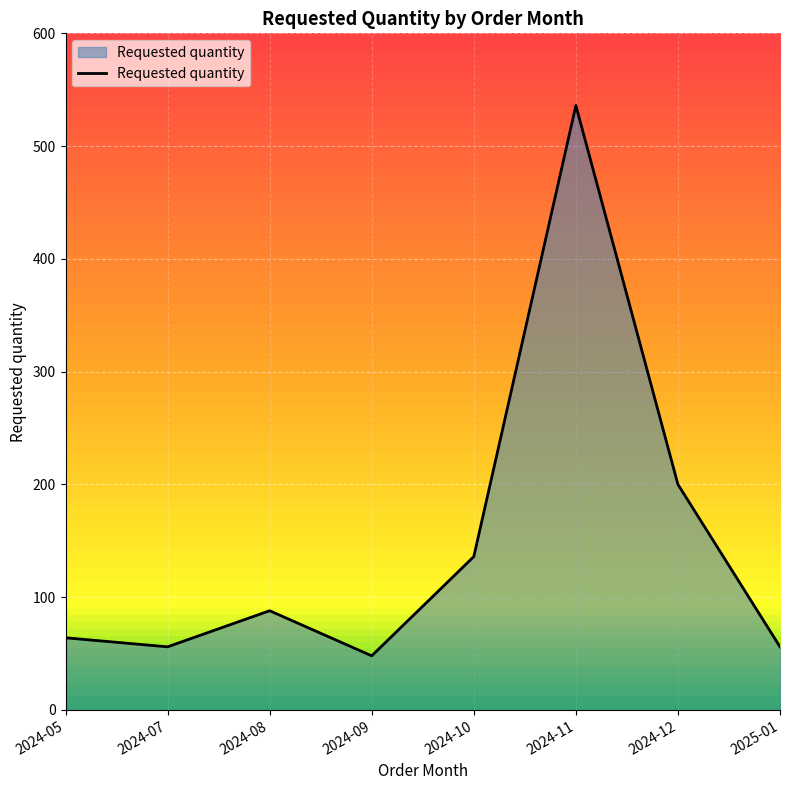

How many series are shown in this chart?

1